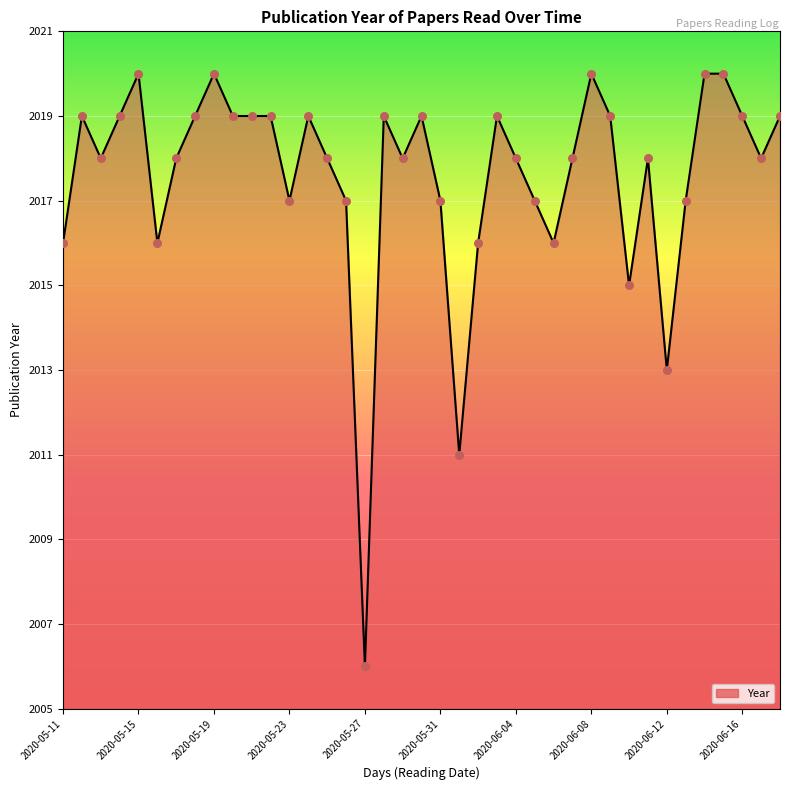

What is the greatest value displayed?

2020